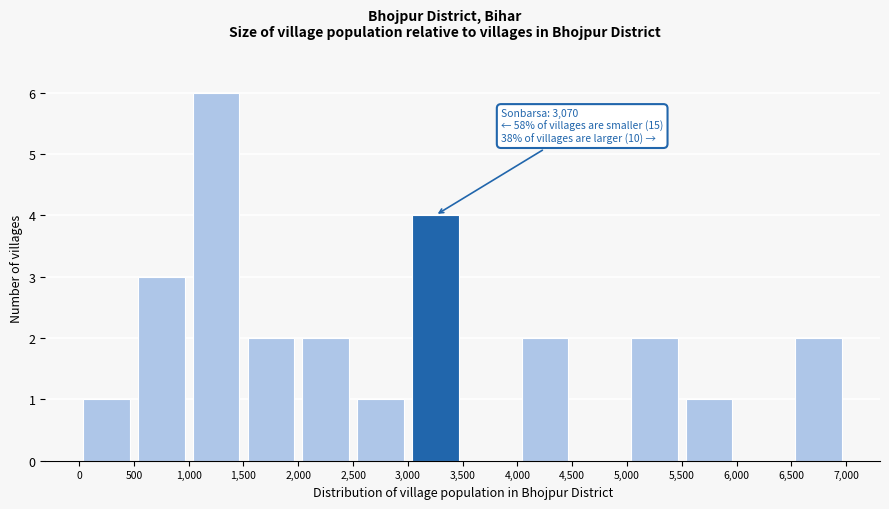

Over which range of the x-axis is the bar tallest?

1,000 to 1,500